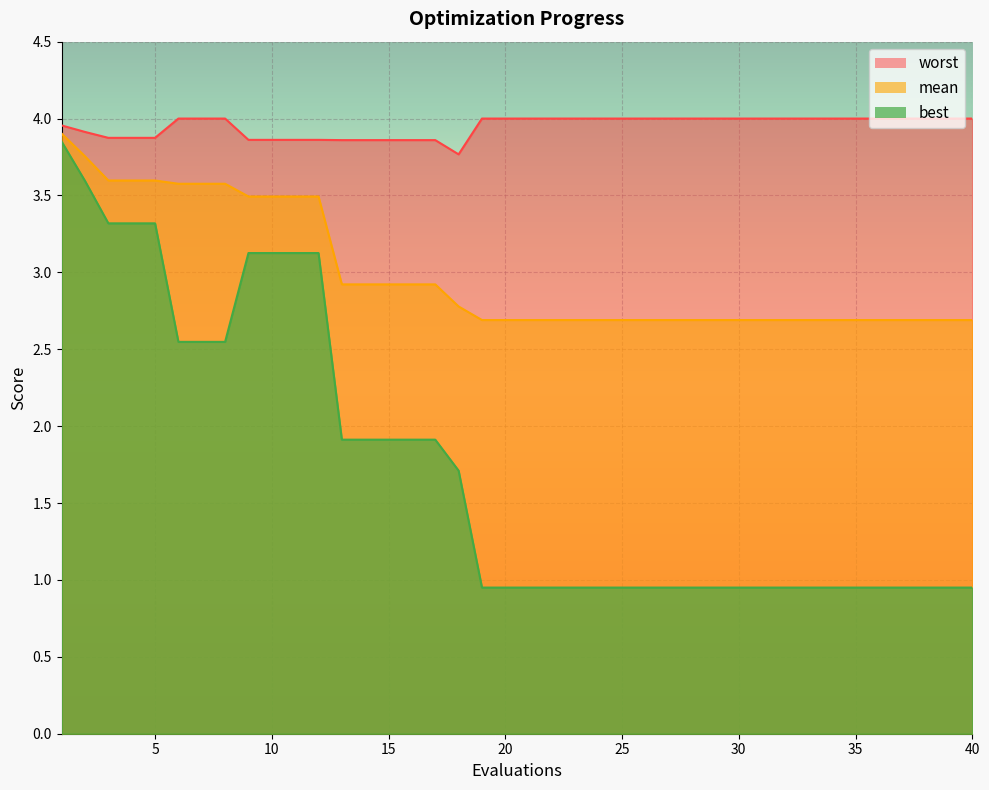

Which series has the widest spread of values?

best